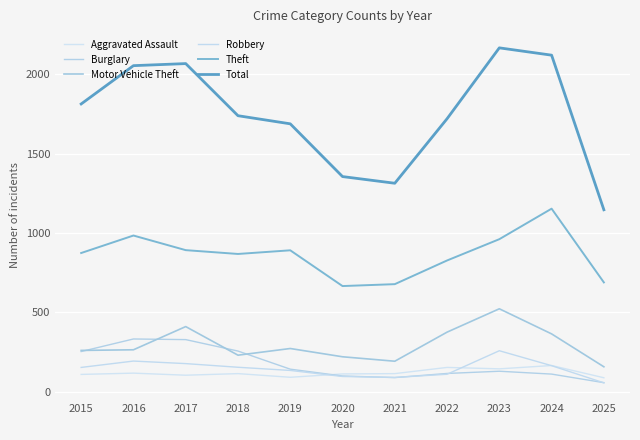

What is the highest value of the Motor Vehicle Theft series?

523